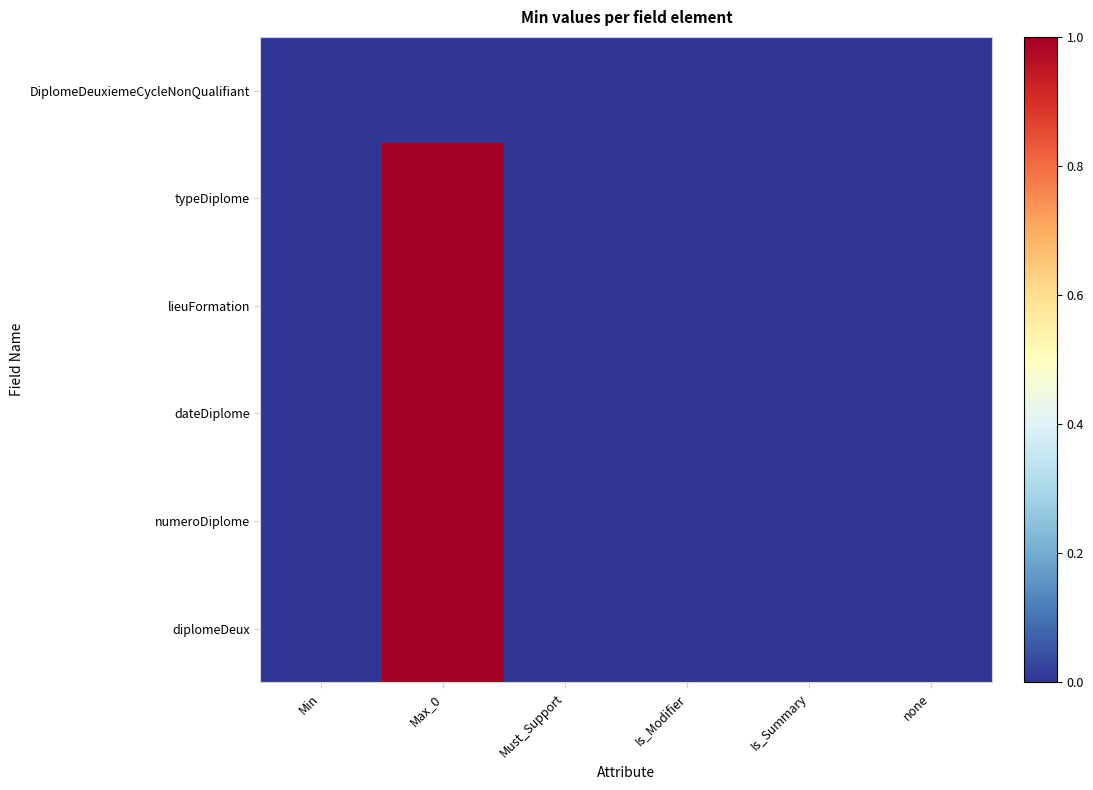

How many data points in lieuFormation are above 0?

1